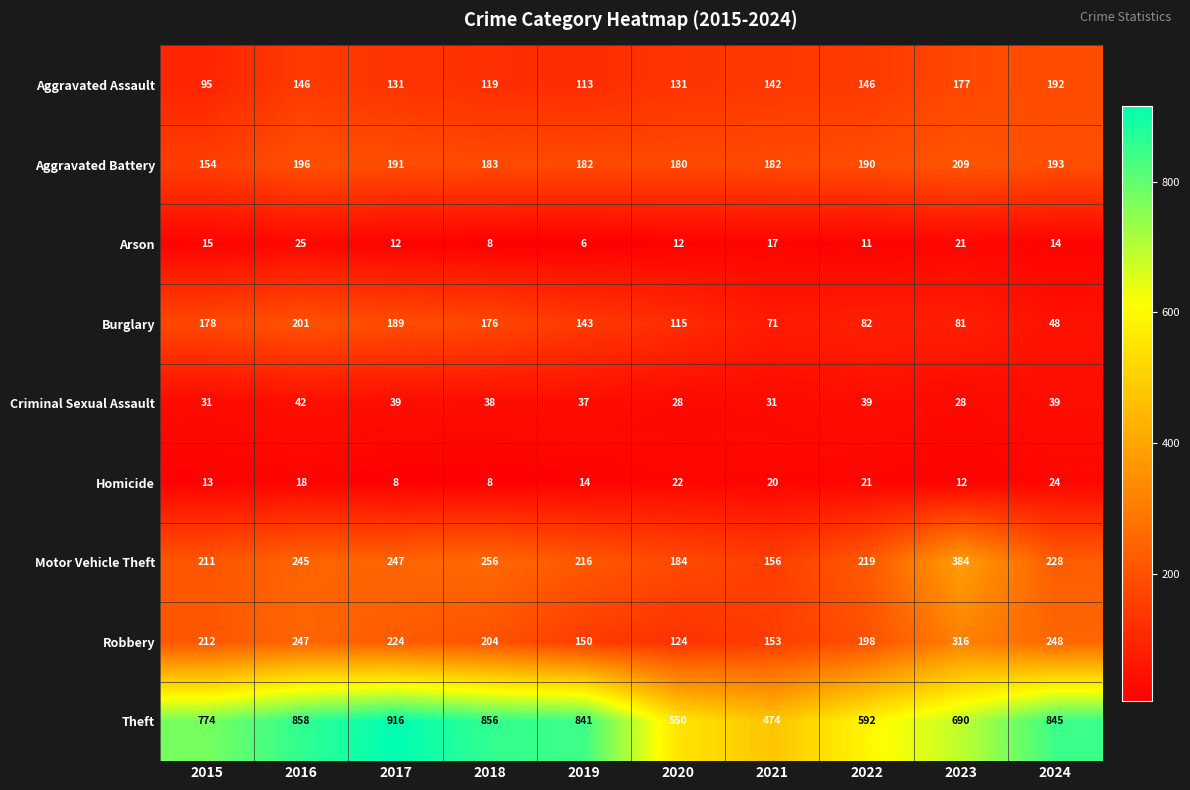

What is the difference between the second highest and second lowest values in the Theft series?

308